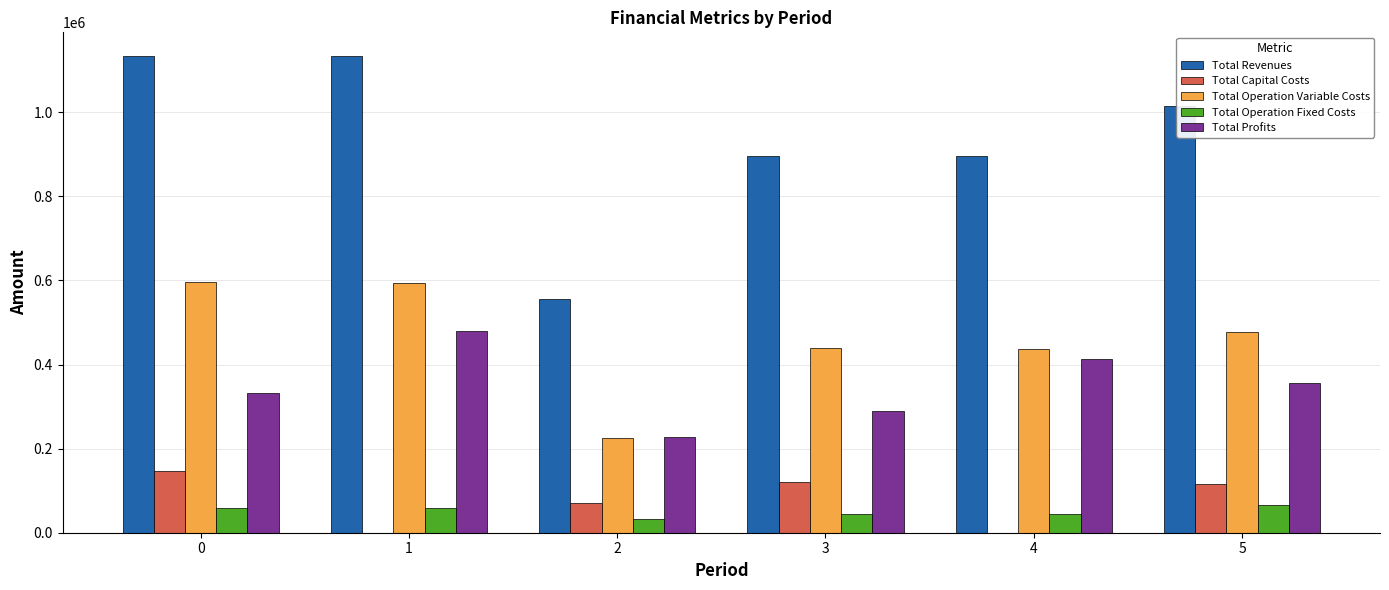

What is the sum of the Total Capital Costs values at 5 and 1?

115104.0